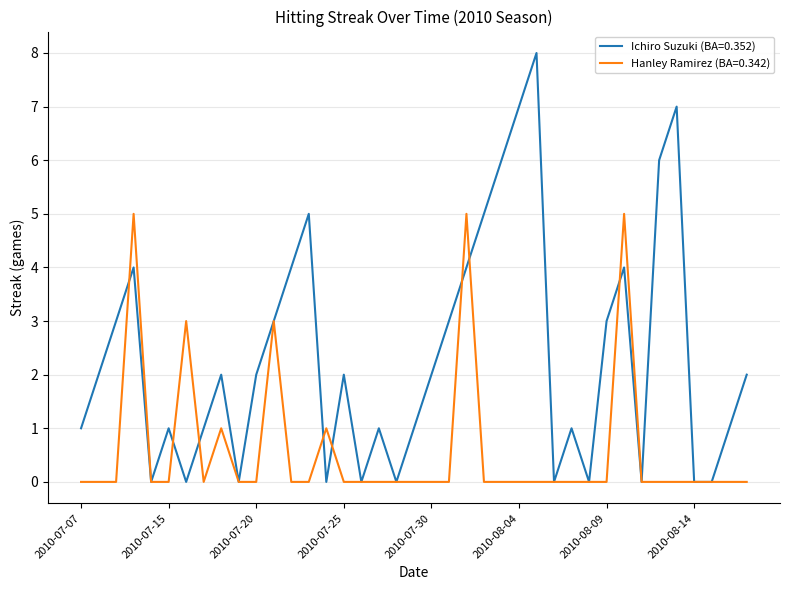

List the series in order of their overall mean, lowest first.

Hanley Ramirez (BA=0.342), Ichiro Suzuki (BA=0.352)